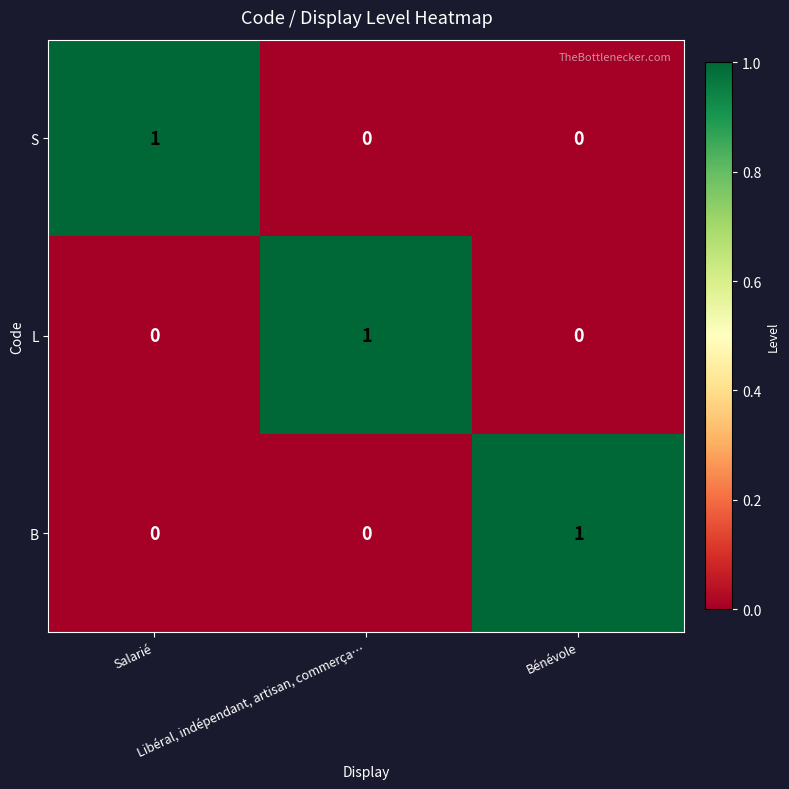

What is the spread (max minus min) of values at Bénévole?

1